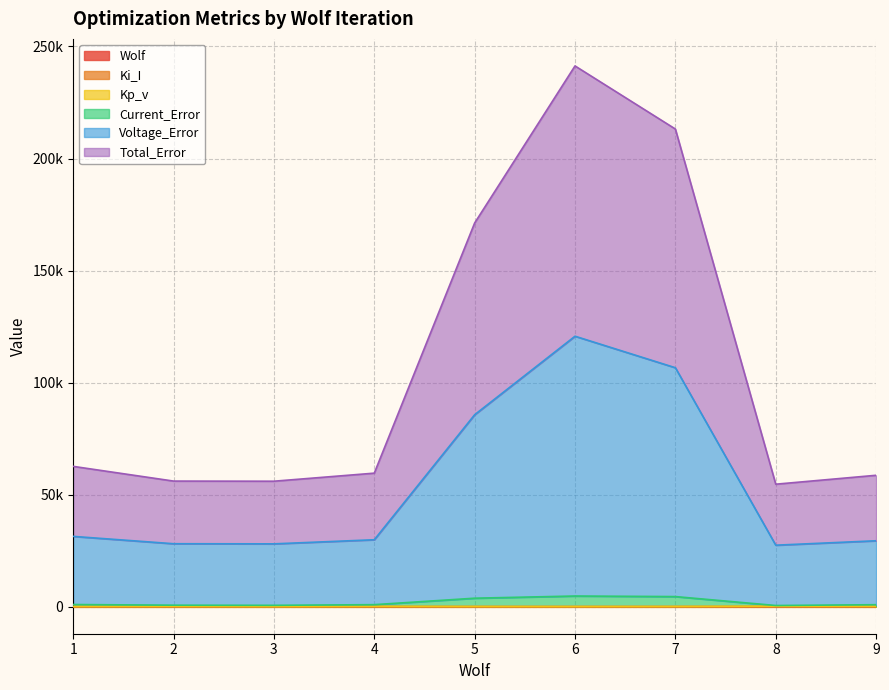

True or false: Wolf and Current_Error cross at least once.

False